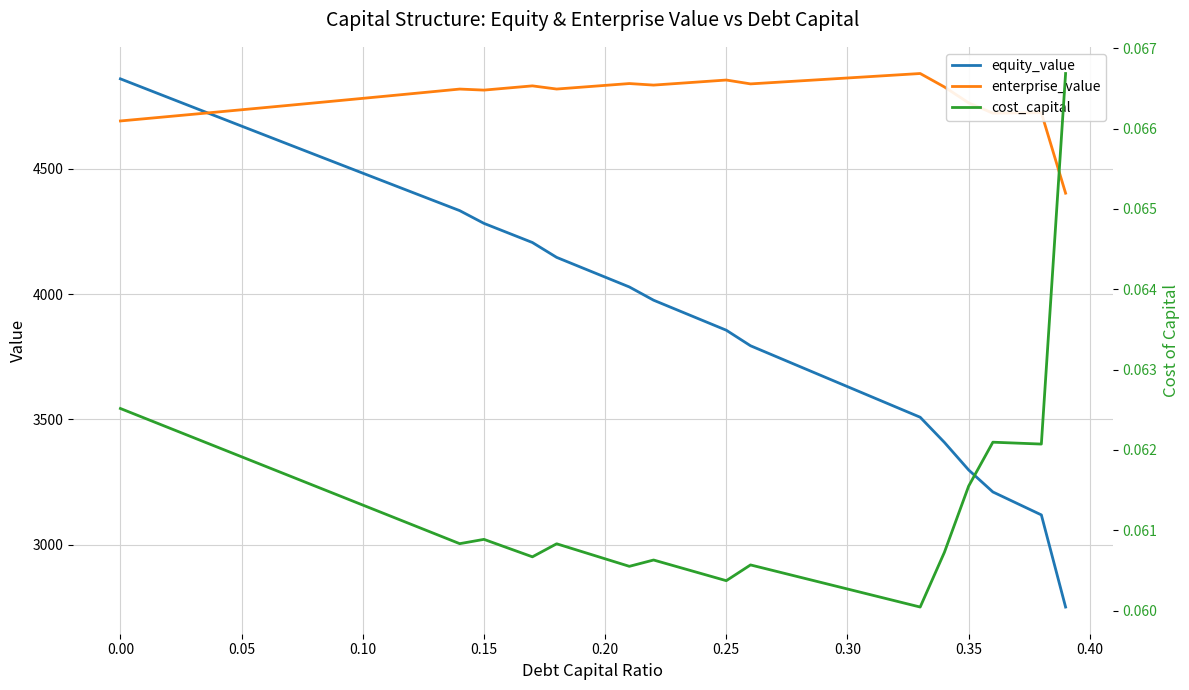

What is the smallest value displayed?

0.1